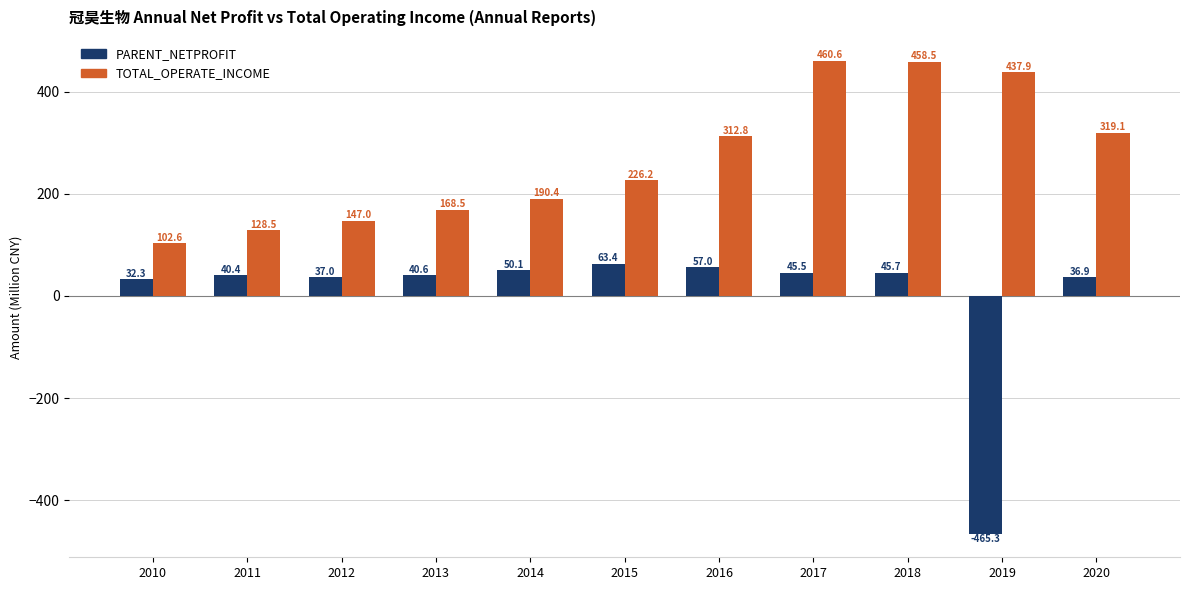

What is the value of the PARENT_NETPROFIT bar at the 11th from the left?

36.9